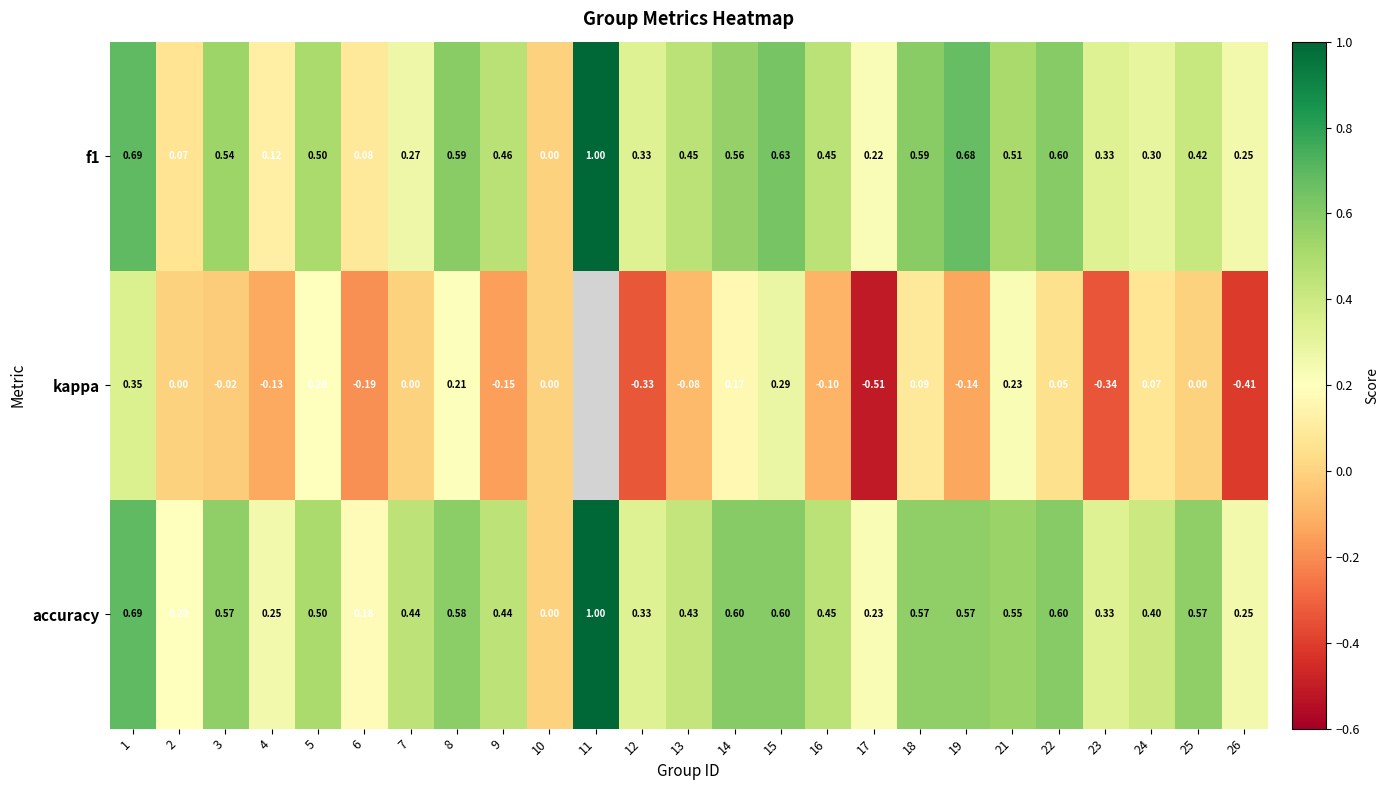

At which category is the sum across all series the highest?

1